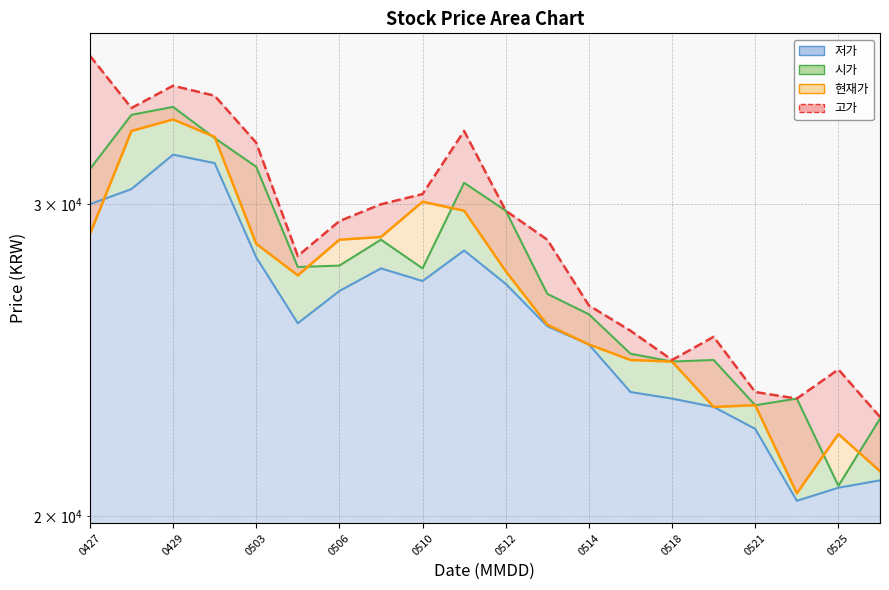

Rank the series by their average value, from highest to lowest.

고가, 시가, 현재가, 저가